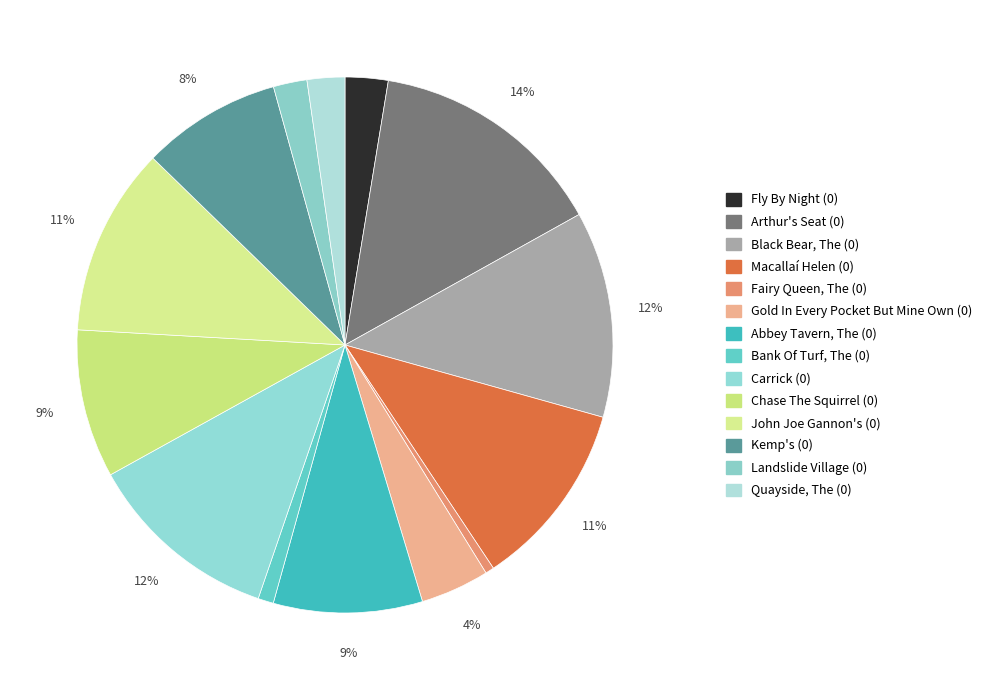

How many segments does this pie chart have?

14